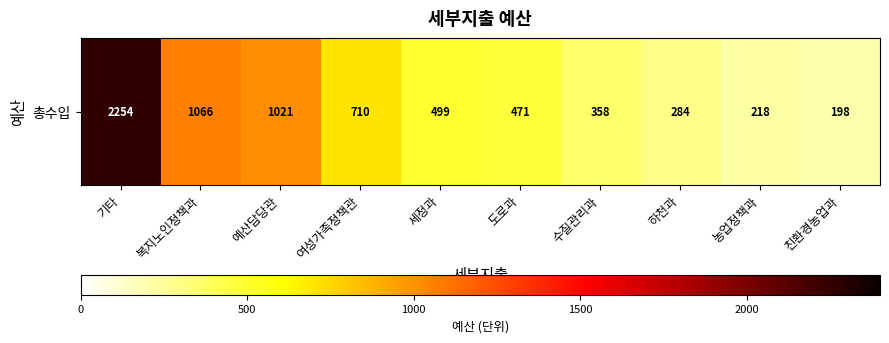

What is the ratio of the value at 친환경농업과 to the value at 예산담당관?

0.2